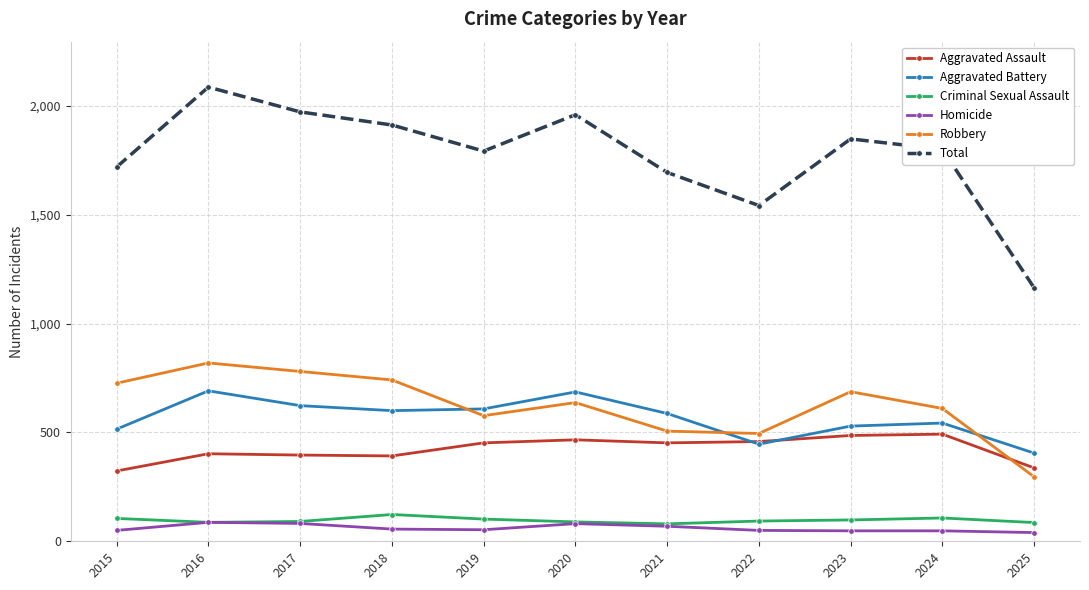

What is the lowest value of the Robbery series?

296